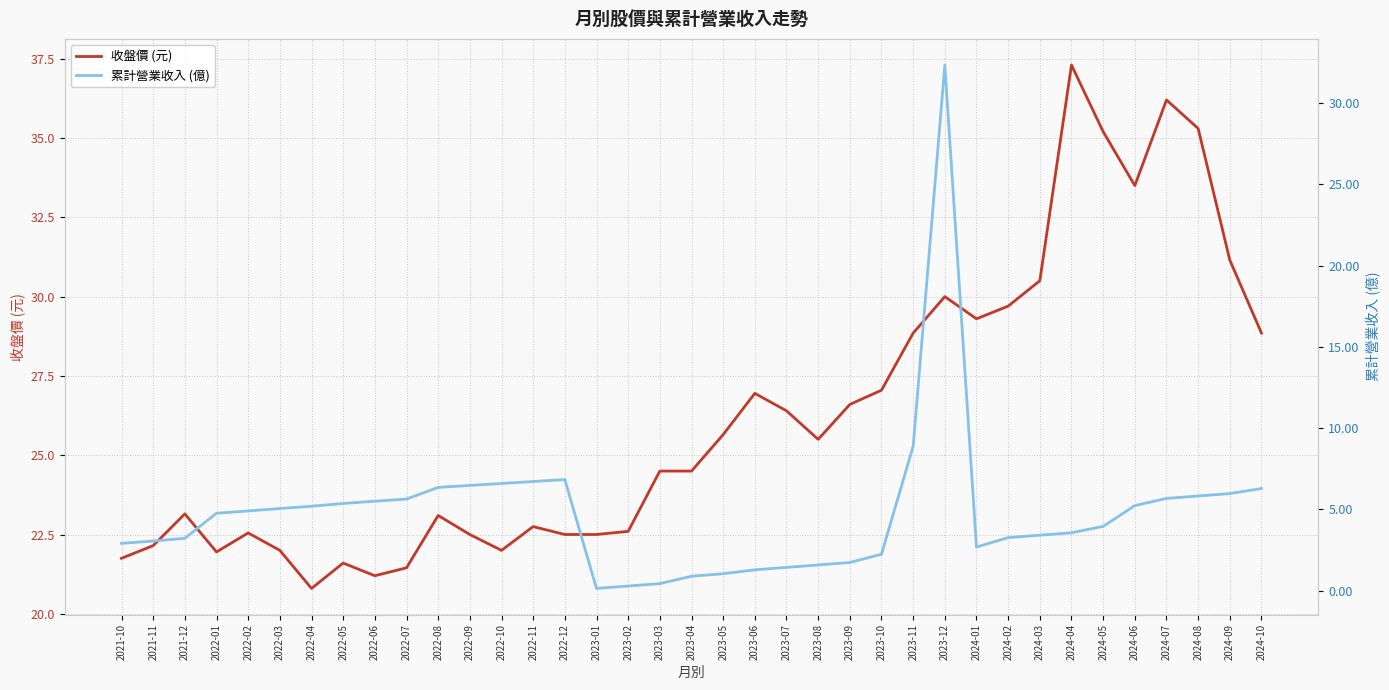

Which series has the largest total across all categories?

收盤價 (元)